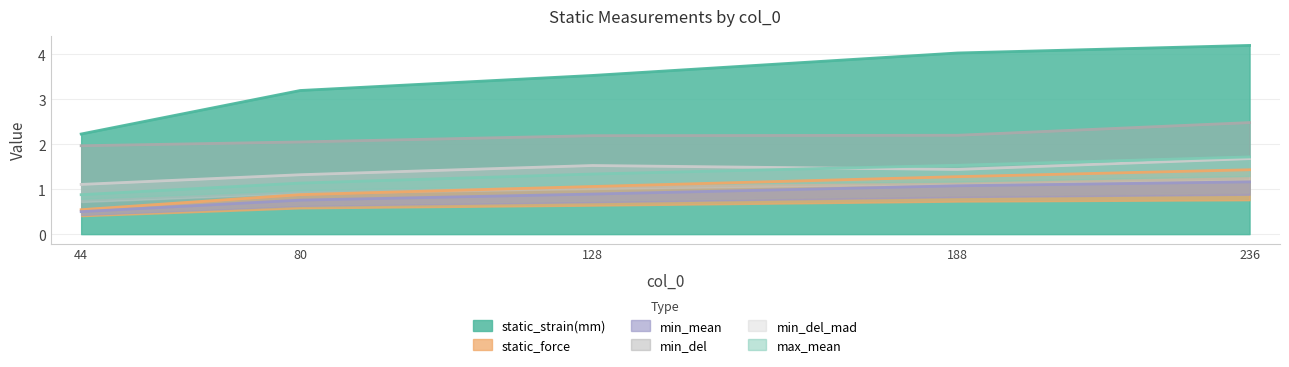

What is the value of the static_strain(mm) point at the 5th from the left?

4.2